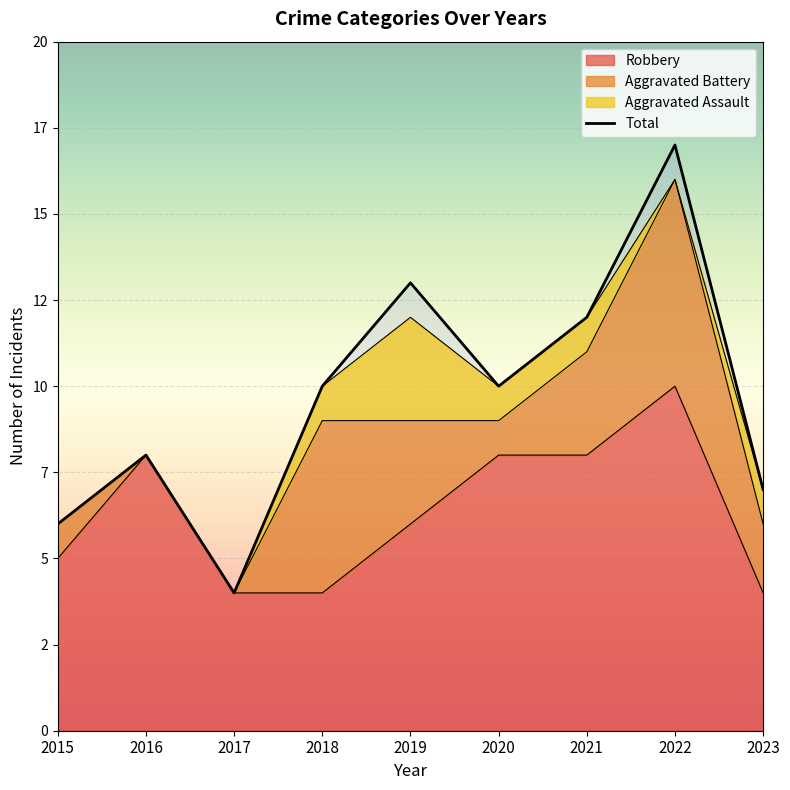

What is the change in value from 2017 to 2021?

+8